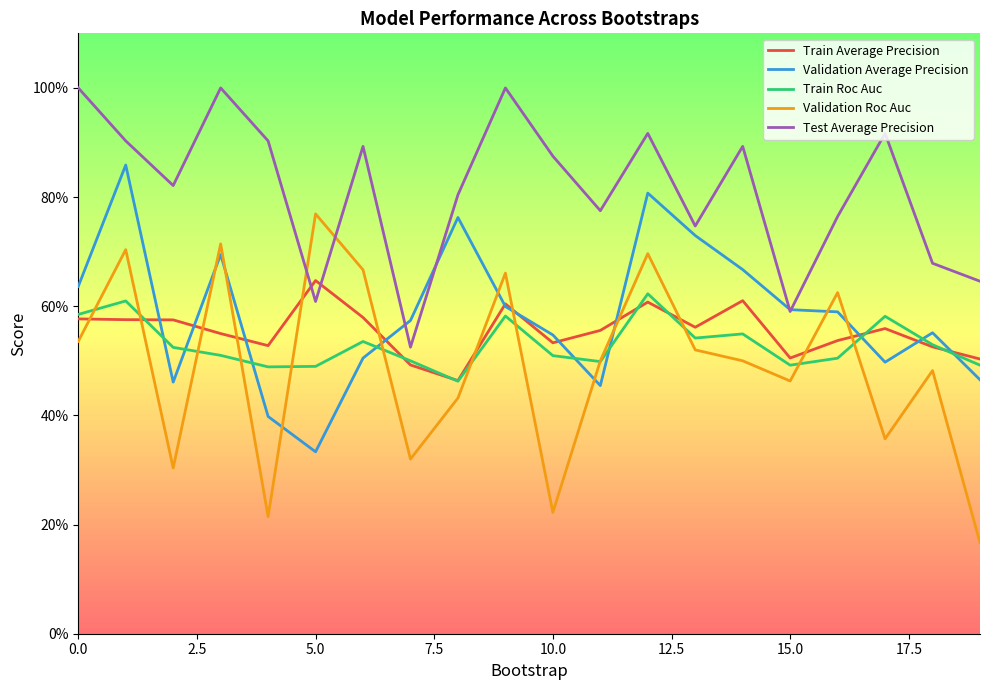

Which series has the largest total across all categories?

Test Average Precision